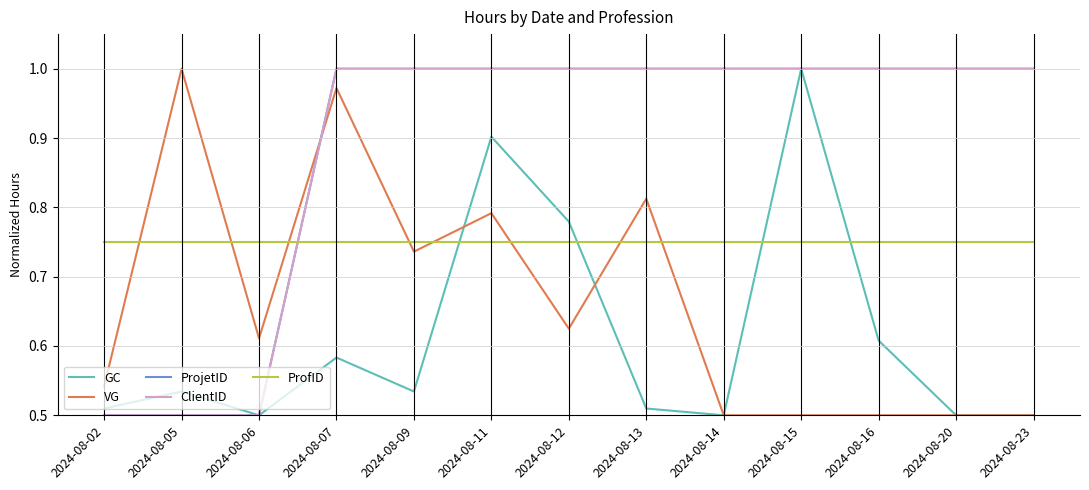

How many lines are shown in the chart?

5